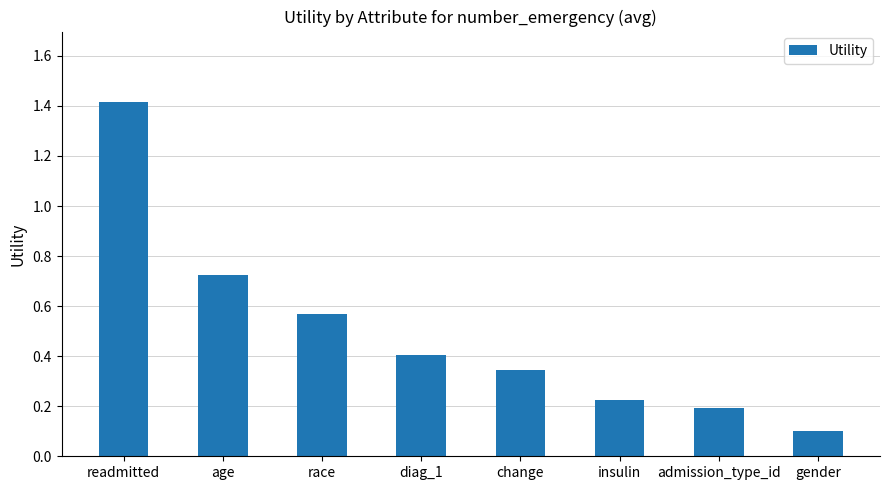

True or false: the data shows 0.1 at admission_type_id.

False